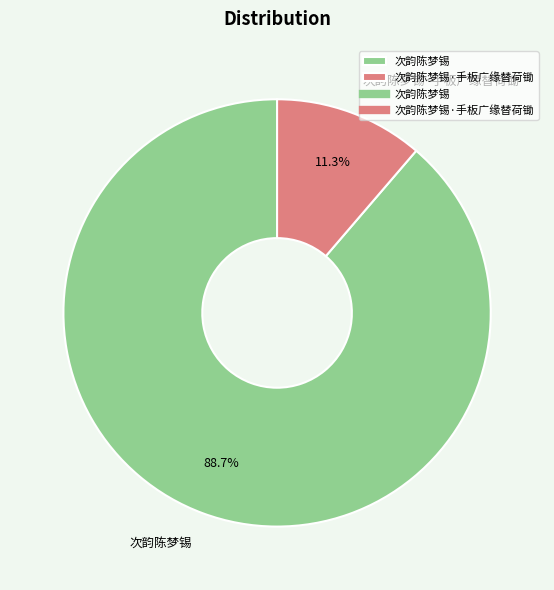

Between 次韵陈梦锡·手板广缘替荷锄 and 次韵陈梦锡, which is larger?

次韵陈梦锡